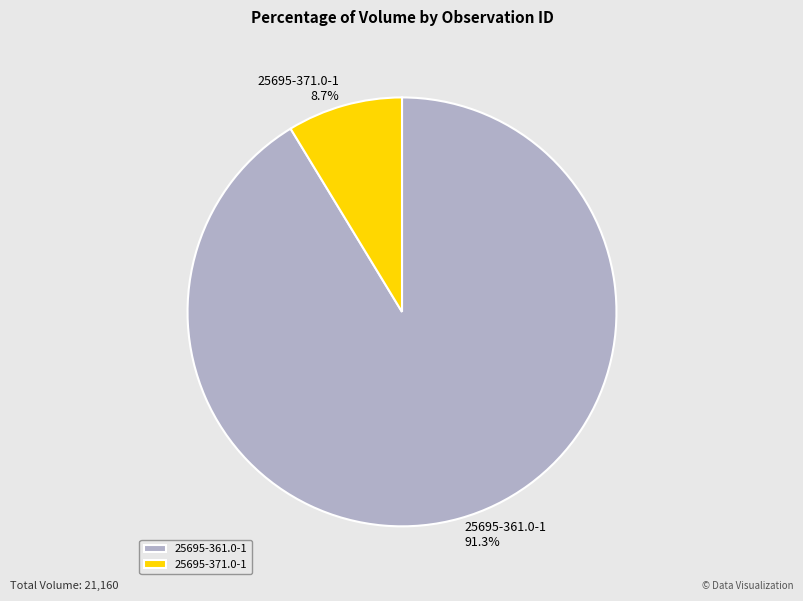

Which category accounts for the majority?

25695-361.0-1